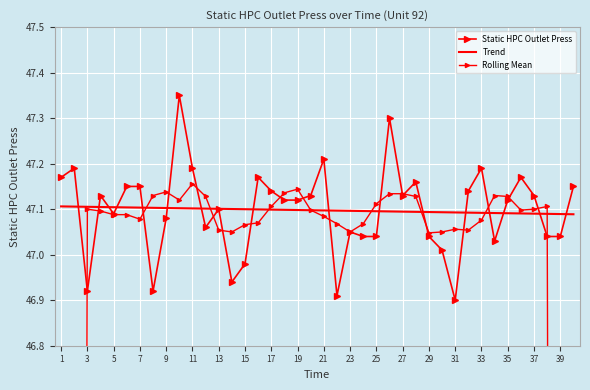

The Rolling Mean series shows 68.1 at 7. True or false?

False